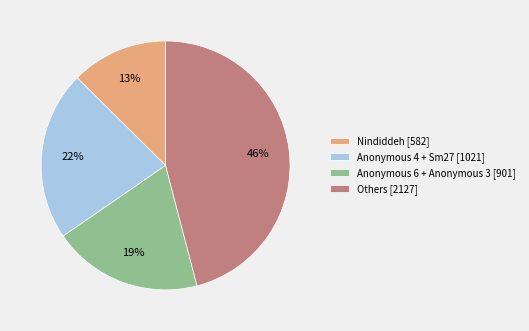

Do Anonymous 4 + Sm27 [1021] and Others [2127] together represent more than half of the pie?

Yes